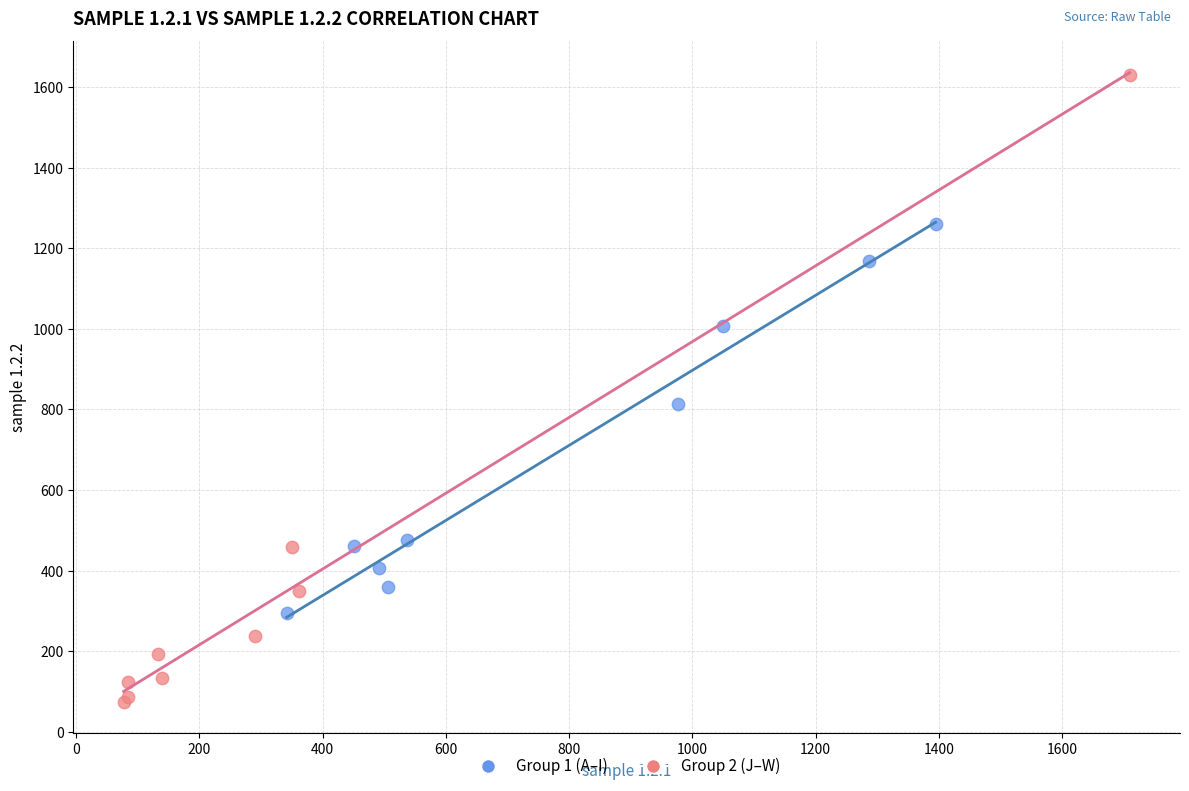

Which series reaches the maximum Y coordinate?

Group 2 (J–W)